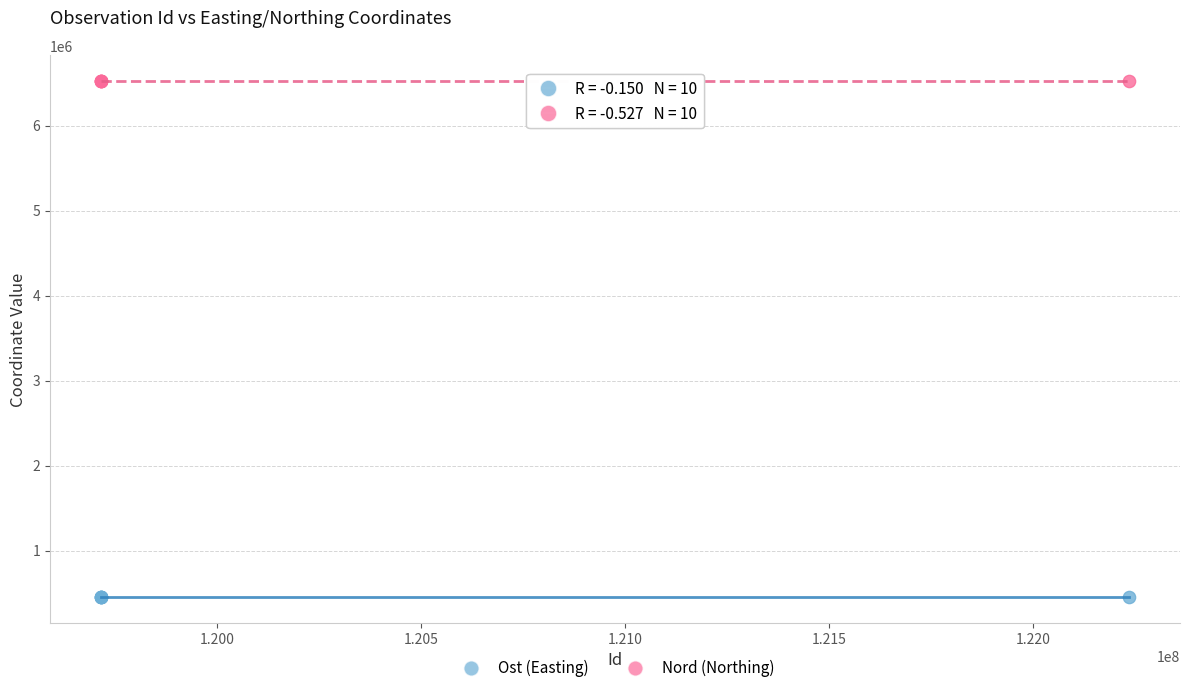

Which series has the largest Y range (max minus min)?

Ost (Easting)